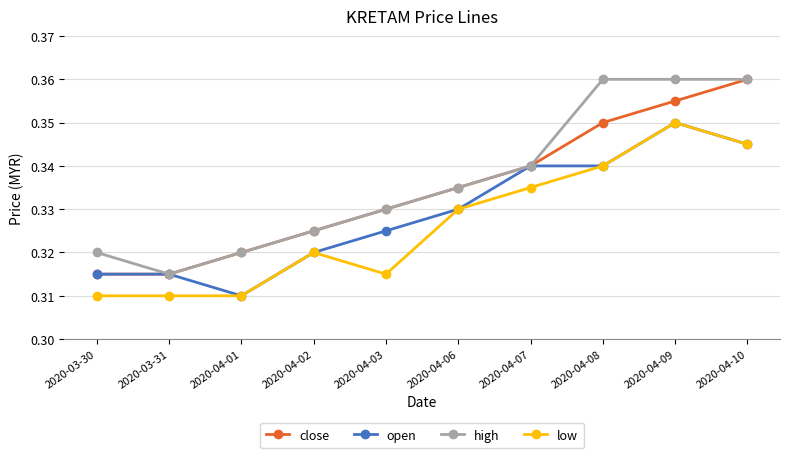

What is the label of the 6th point from the left?

2020-04-06